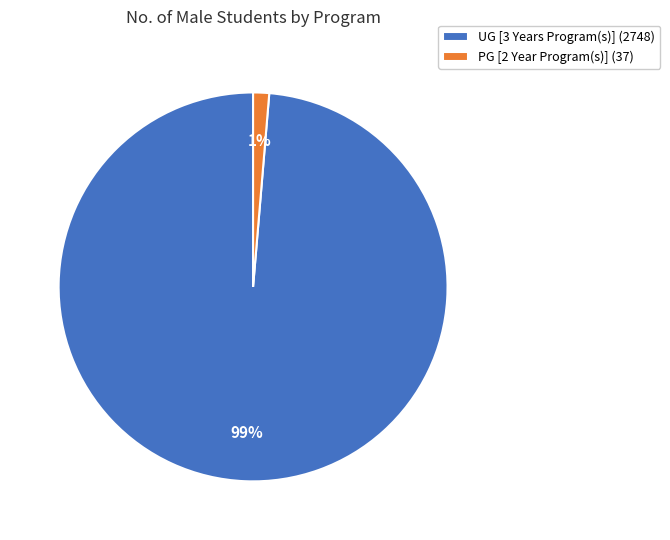

What percentage is the PG [2 Year Program(s)] slice, to the nearest percent?

1%